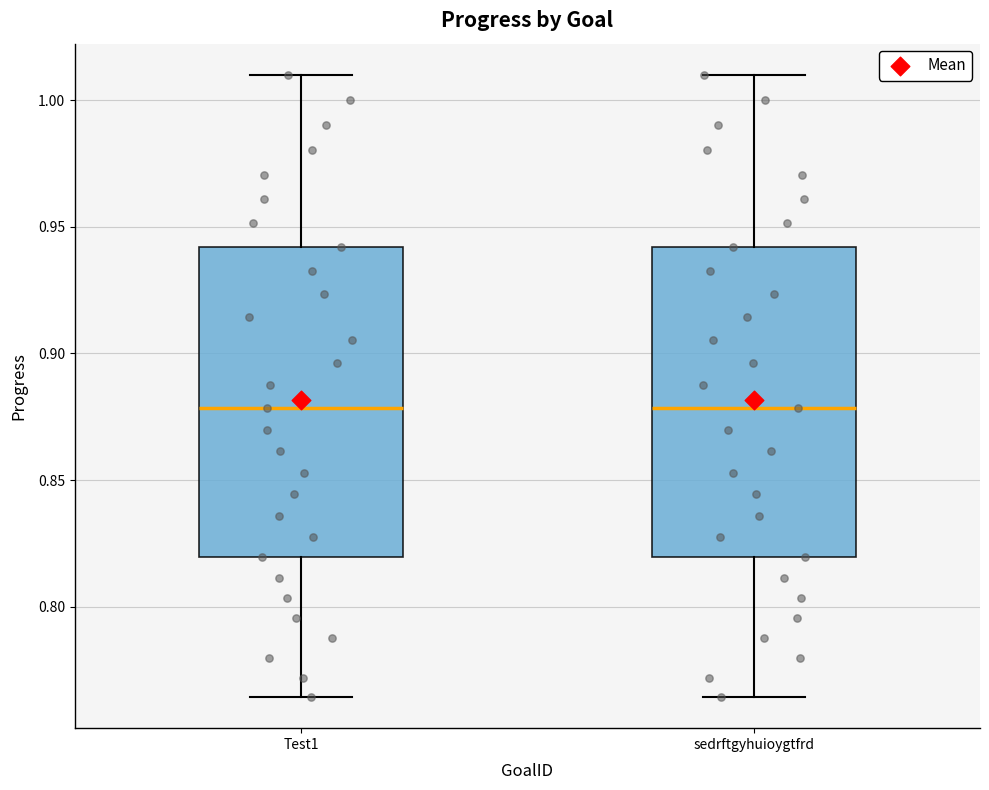

Where does the median line of the box for Test1 sit on the y-axis? The values are not printed on the chart, so give them approximately, as read against the axis.

0.880